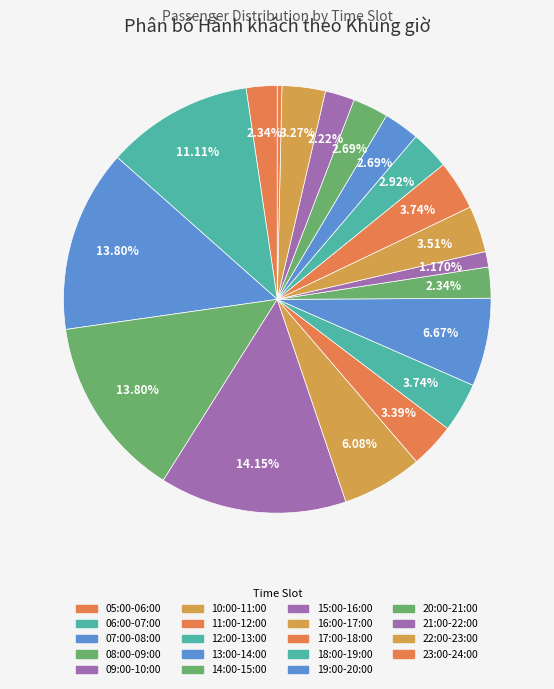

Approximately how many times larger is the value at 14:00-15:00 compared to 06:00-07:00?

0.2